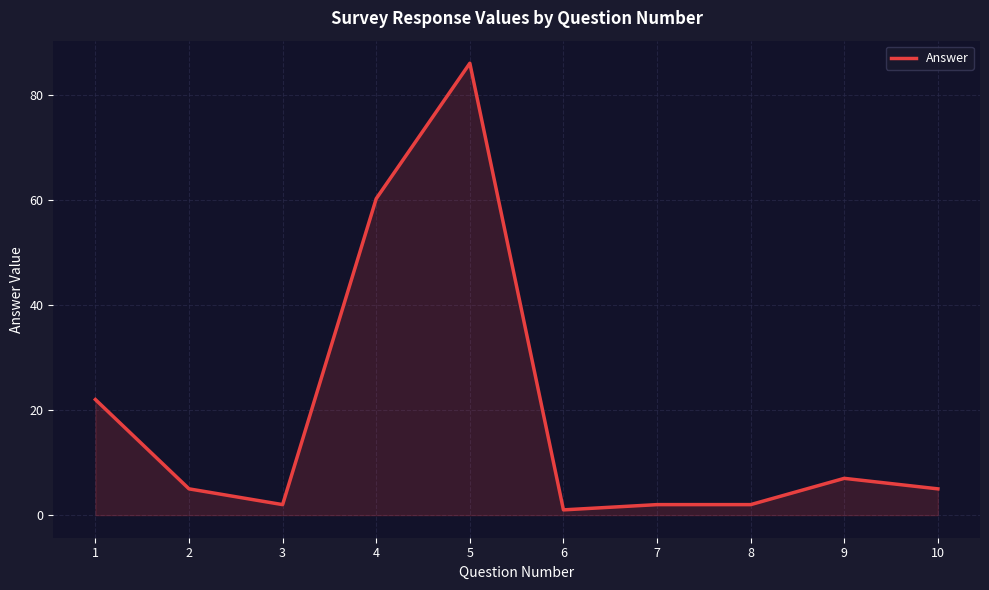

Is it true that the value at 1 is 22.0?

True